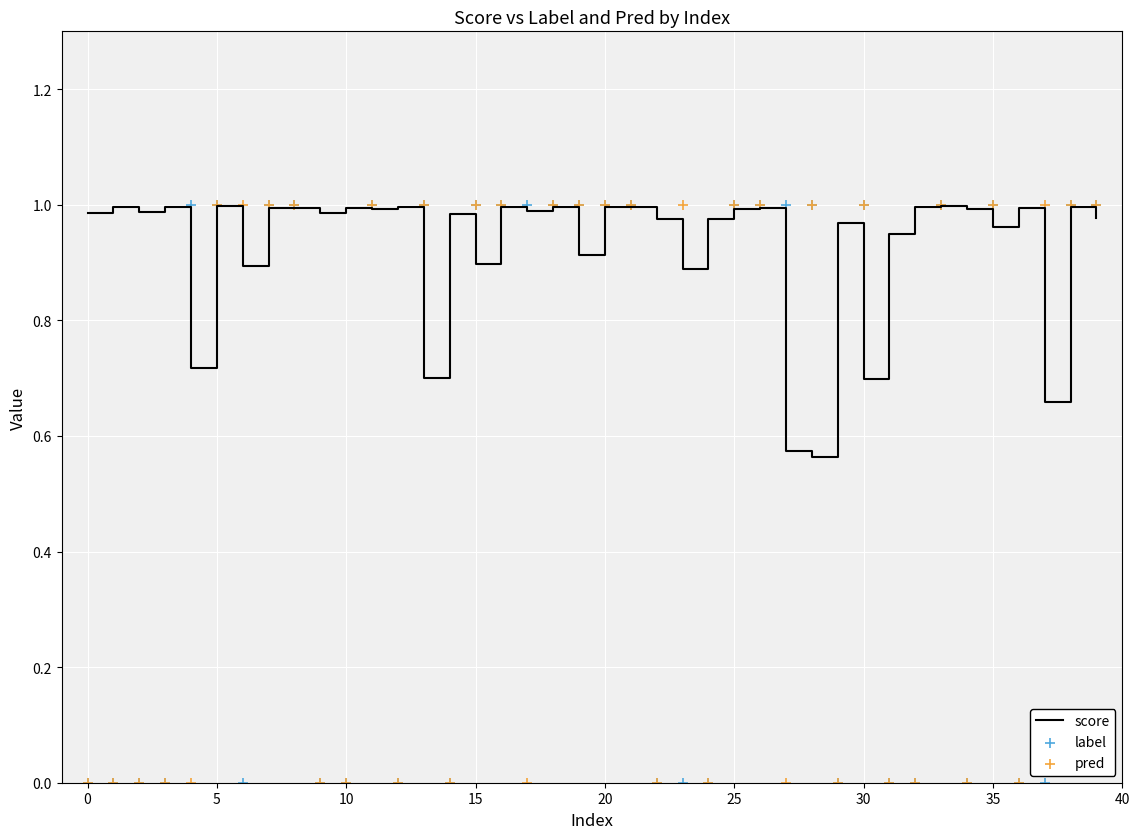

Which series has the largest Y range (max minus min)?

label